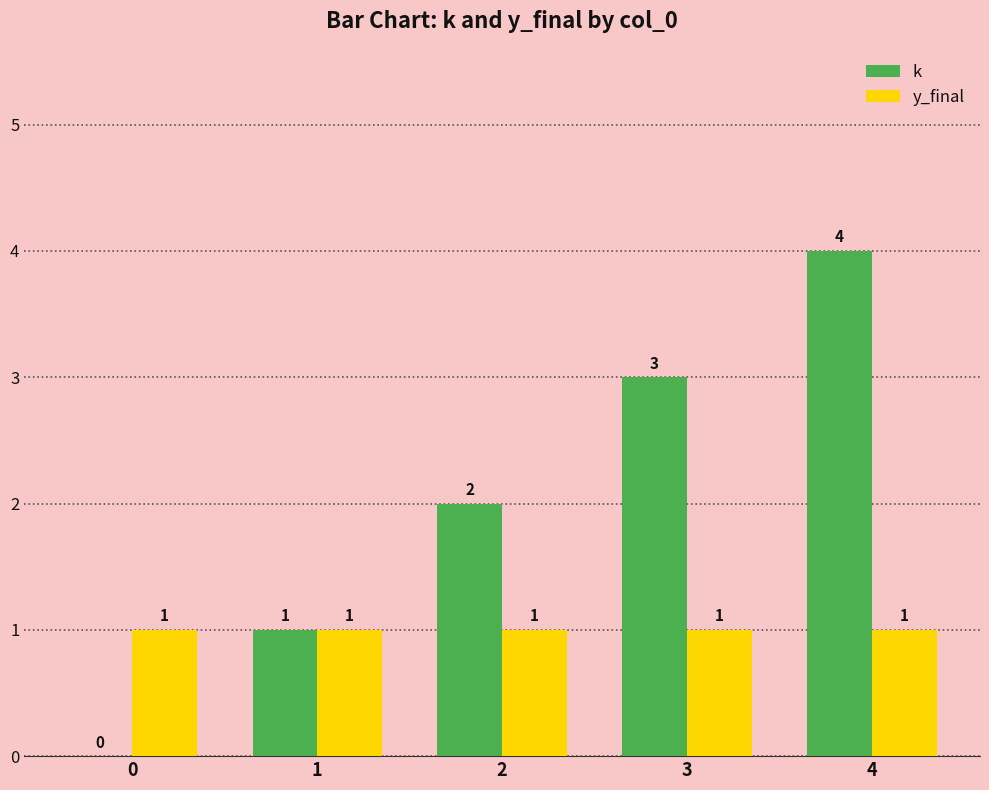

What are all the series names shown in the legend?

k, y_final